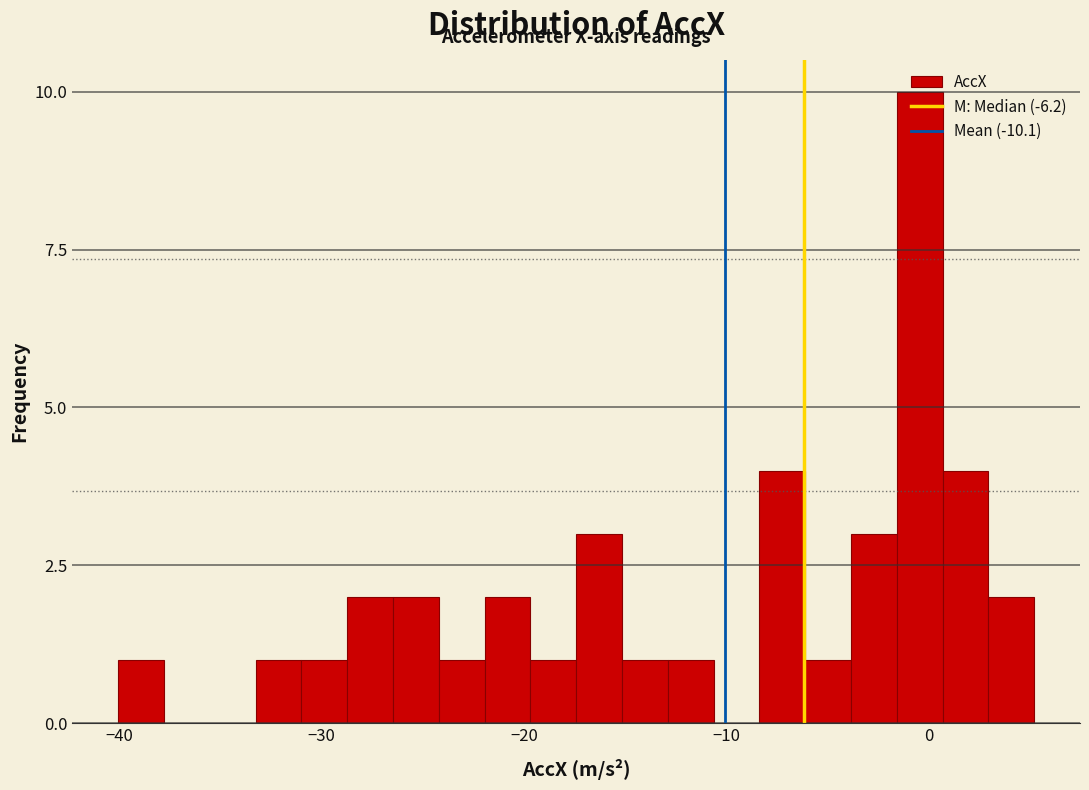

Read against the x-axis, roughly where is the centre of the tallest bar?

0